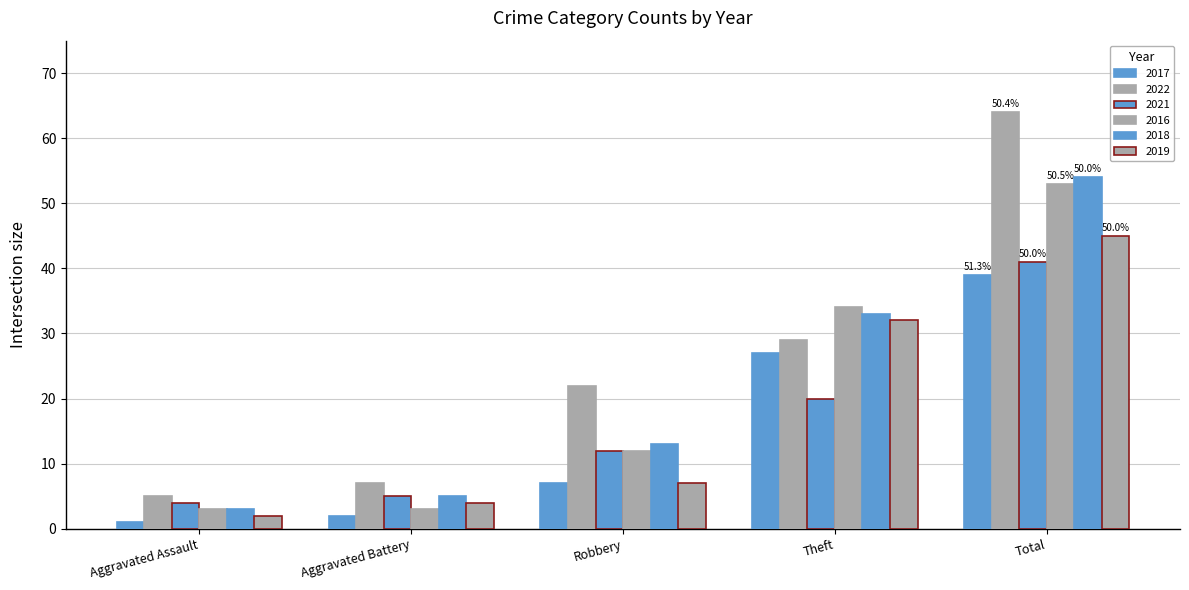

What is the minimum value shown in the chart?

1